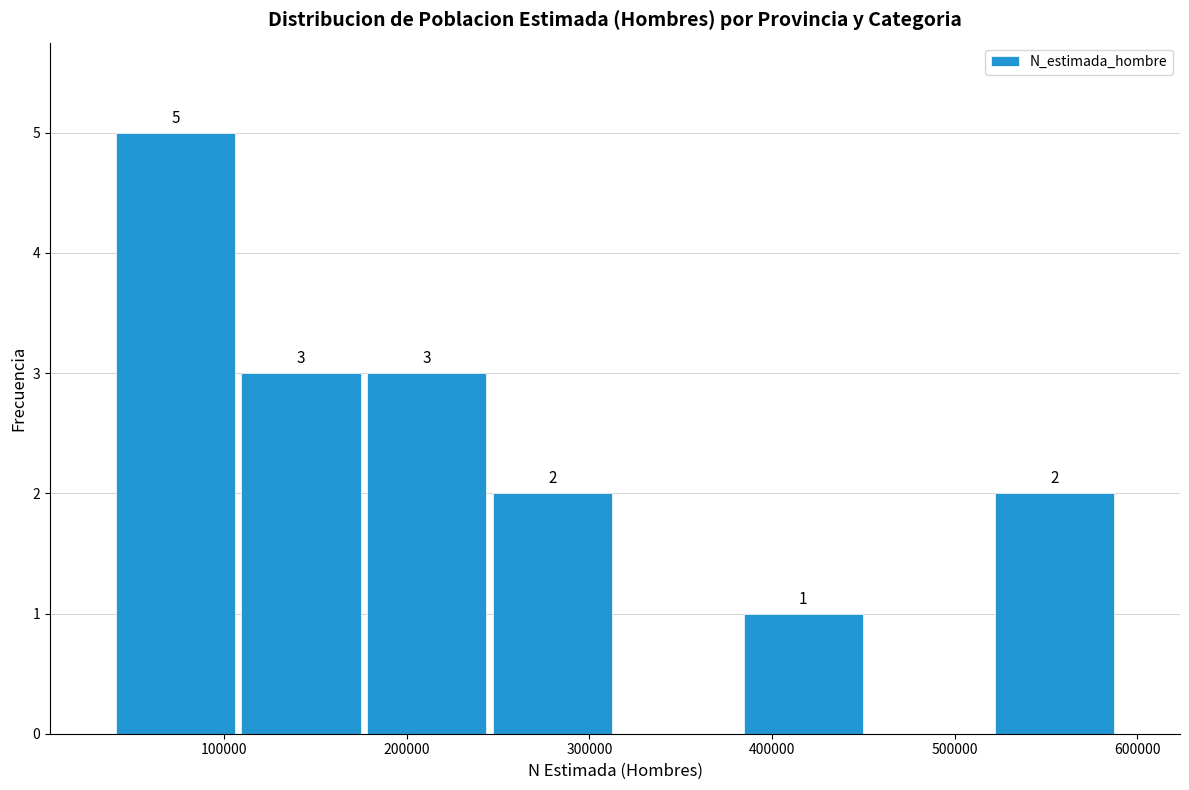

Over which range of the x-axis is the bar tallest?

40000 to 110000